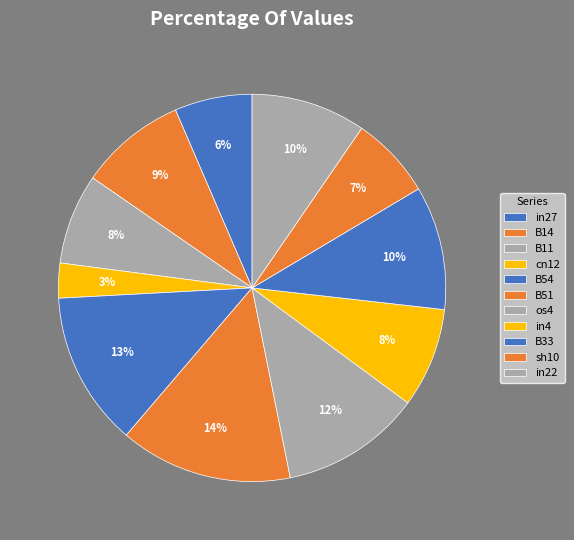

Is there any slice that represents more than half of the pie?

No